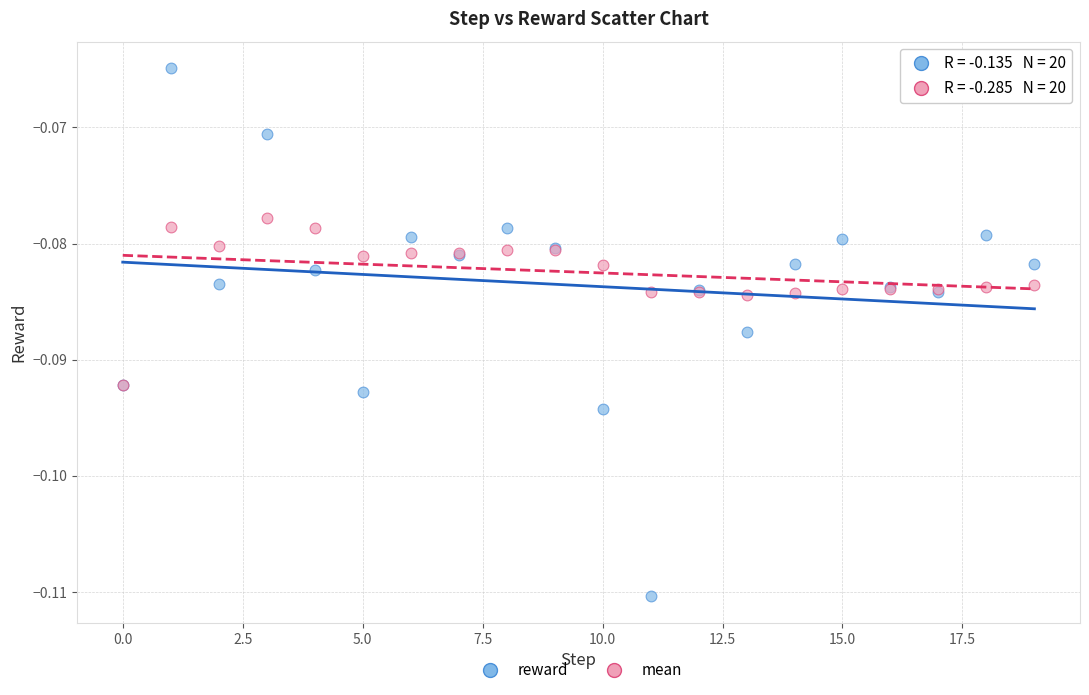

What are all the series names shown in the legend?

reward, mean